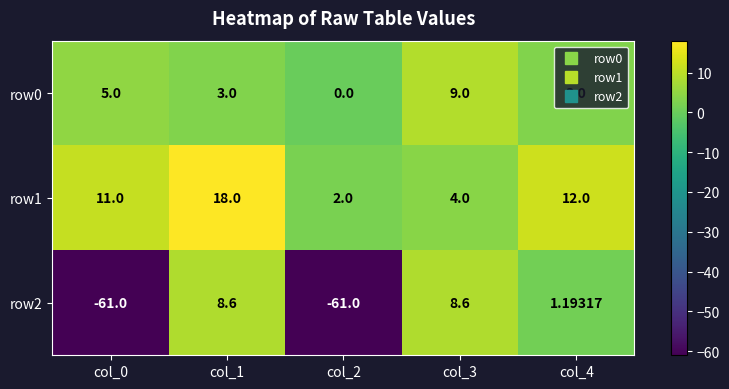

Reading left to right, transcribe all the data shown in this chart.

row0: col_0=5.0	col_1=3.0	col_2=0.0	col_3=9.0	col_4=3.0
row1: col_0=11.0	col_1=18.0	col_2=2.0	col_3=4.0	col_4=12.0
row2: col_0=-61.0	col_1=8.6	col_2=-61.0	col_3=8.6	col_4=1.2